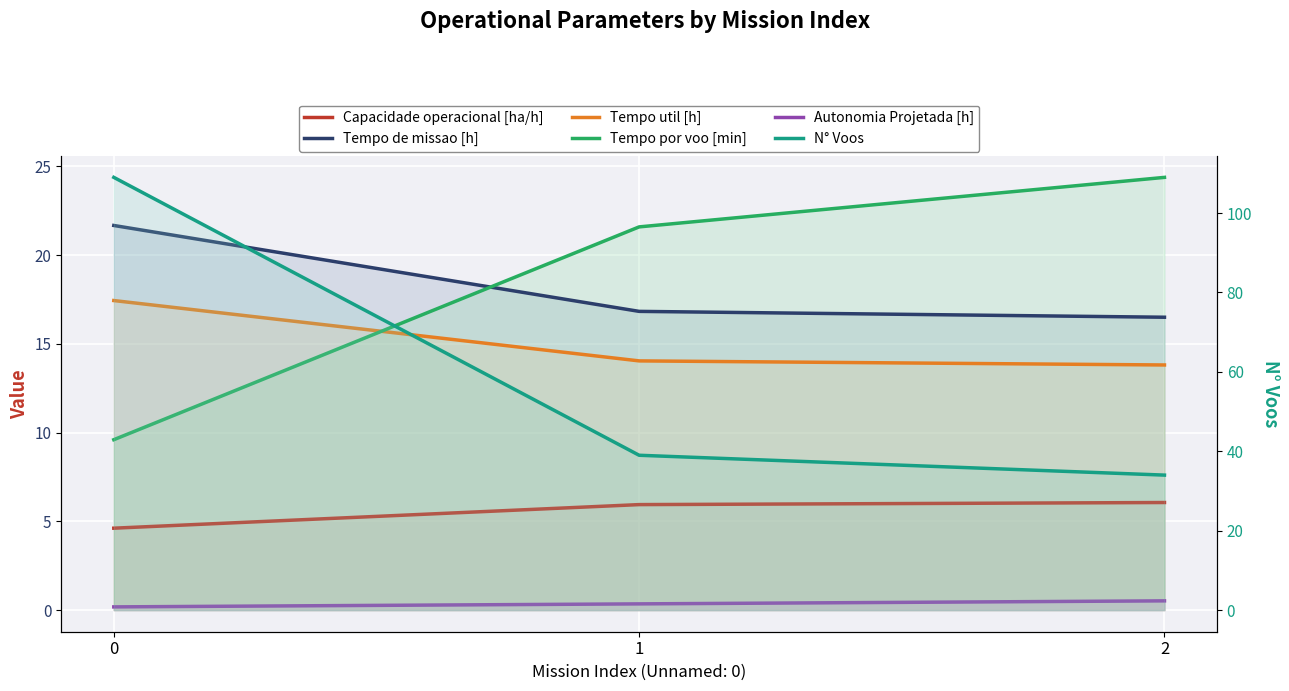

Where does the Tempo por voo [min] series first go above 21?

1